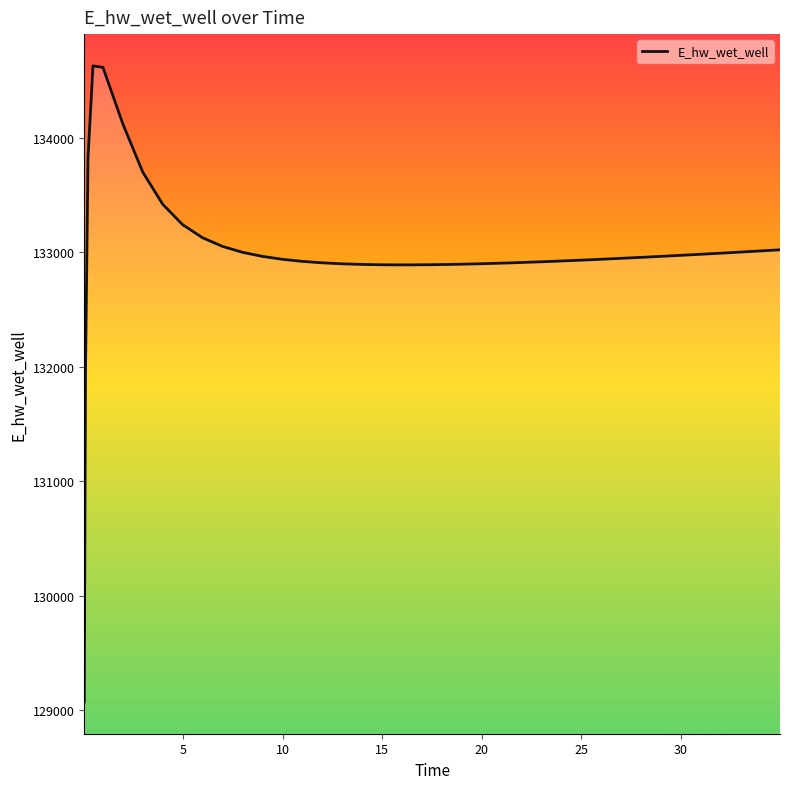

What is the greatest value displayed?

134628.0